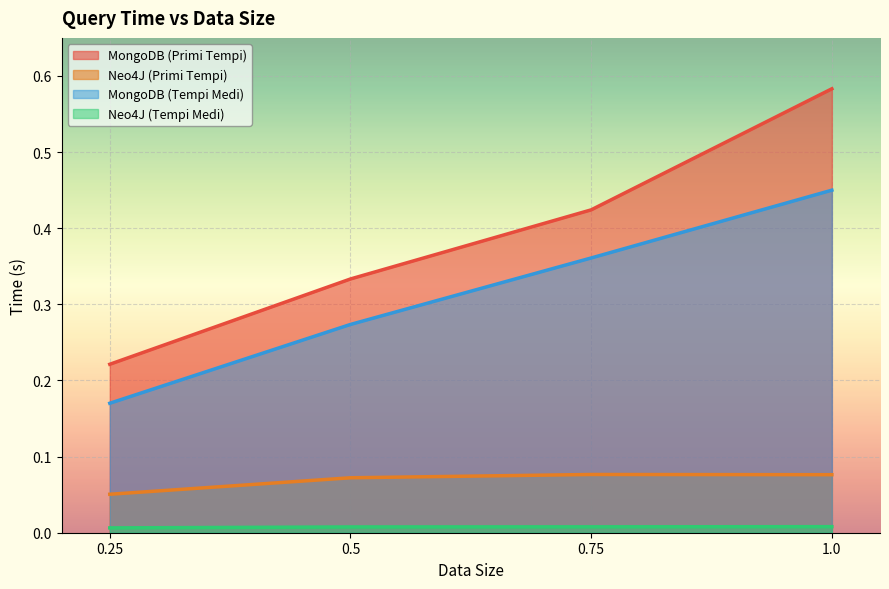

Reading left to right, what are all the values shown in this chart?

MongoDB (Primi Tempi): 0.25=0.2	0.5=0.3	0.75=0.4	1.0=0.6
Neo4J (Primi Tempi): 0.25=0.1	0.5=0.1	0.75=0.1	1.0=0.1
MongoDB (Tempi Medi): 0.25=0.2	0.5=0.3	0.75=0.4	1.0=0.4
Neo4J (Tempi Medi): 0.25=0.0	0.5=0.0	0.75=0.0	1.0=0.0